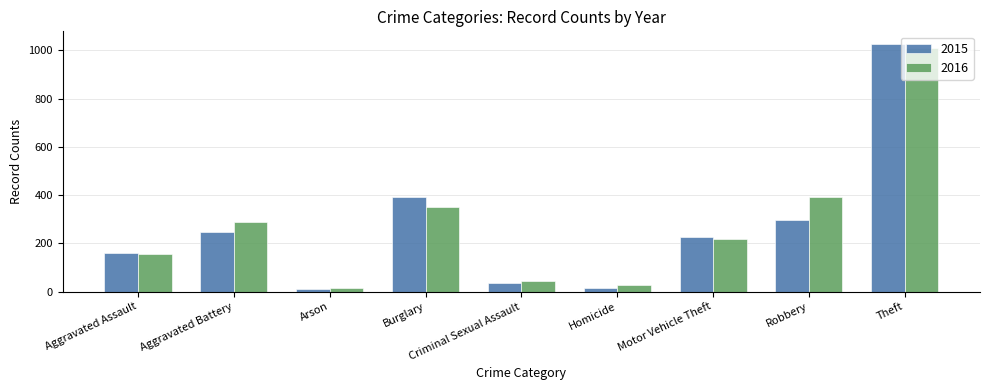

What is the difference between the 2015 values at Robbery and Criminal Sexual Assault?

263